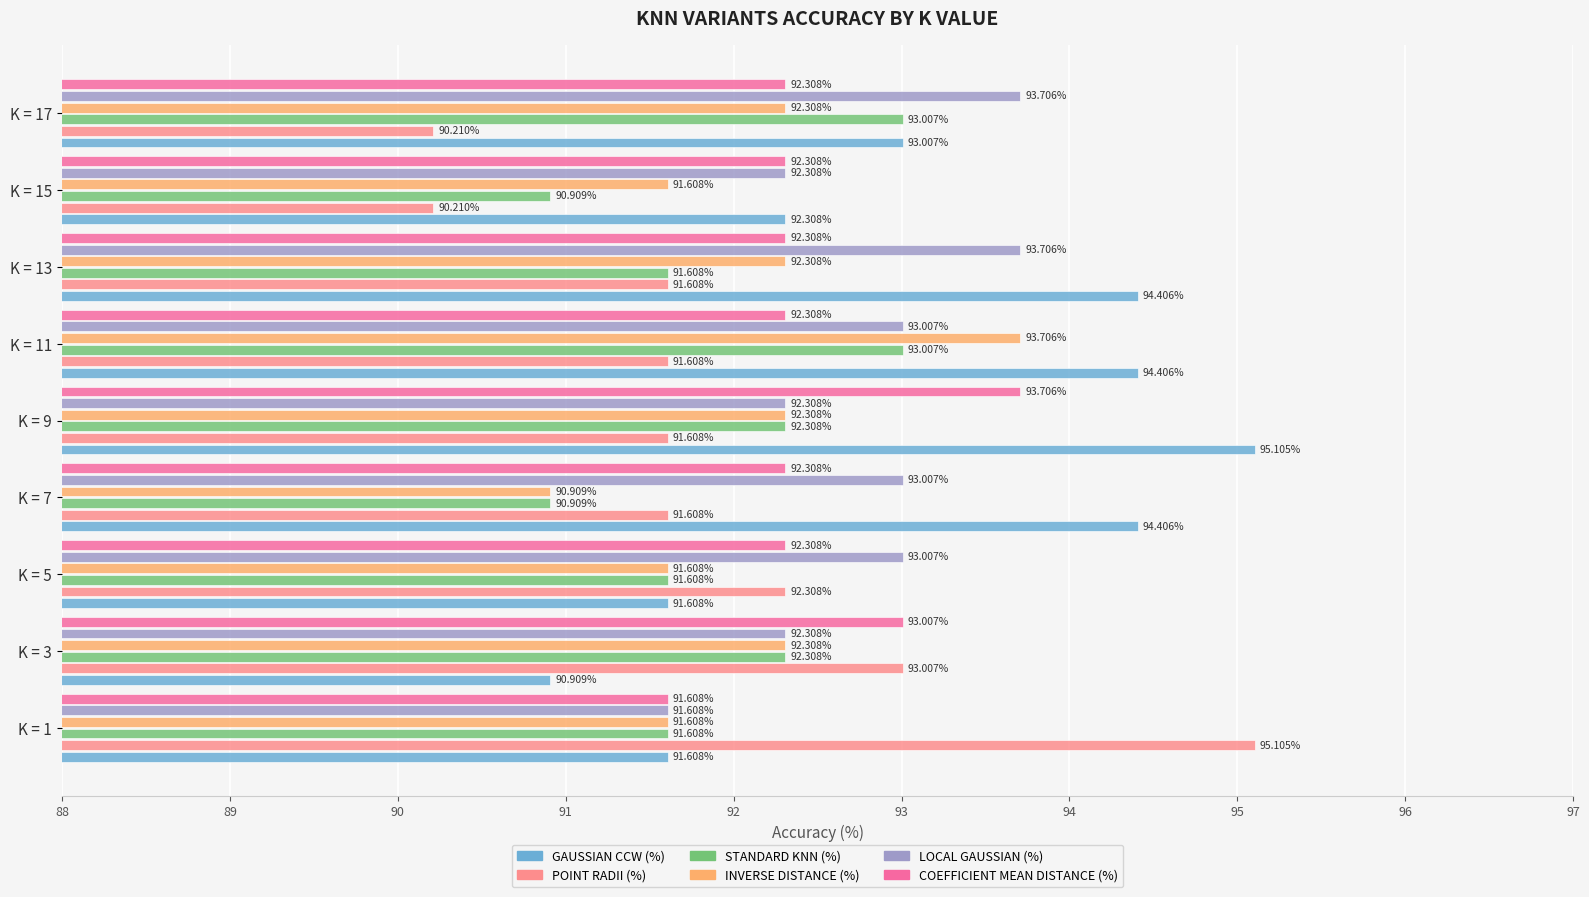

What is the sum of all LOCAL GAUSSIAN (%) values?

835.0